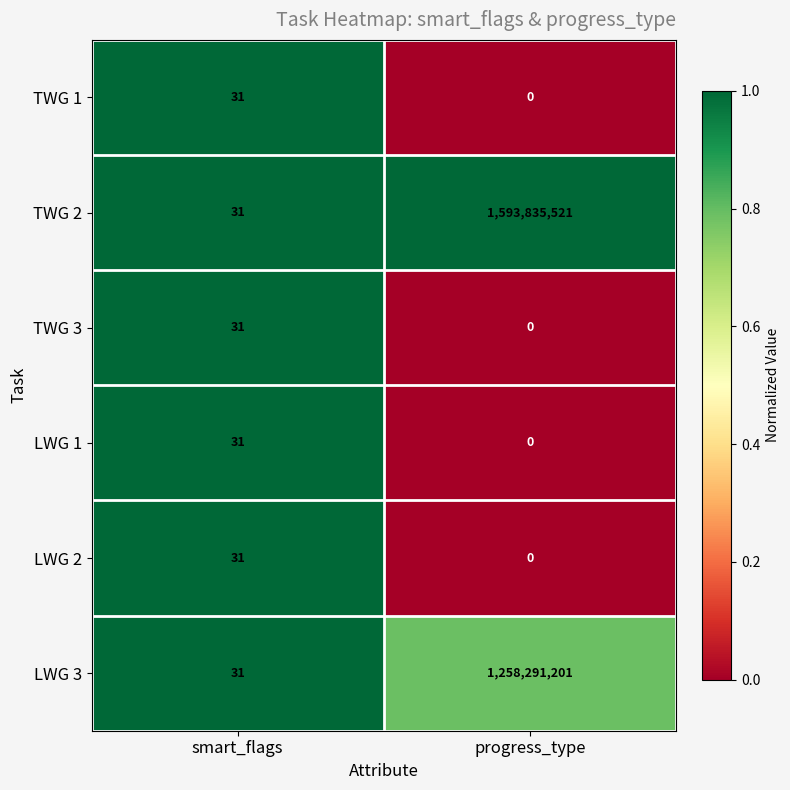

Is it true that LWG 3 equals 15 at smart_flags?

False